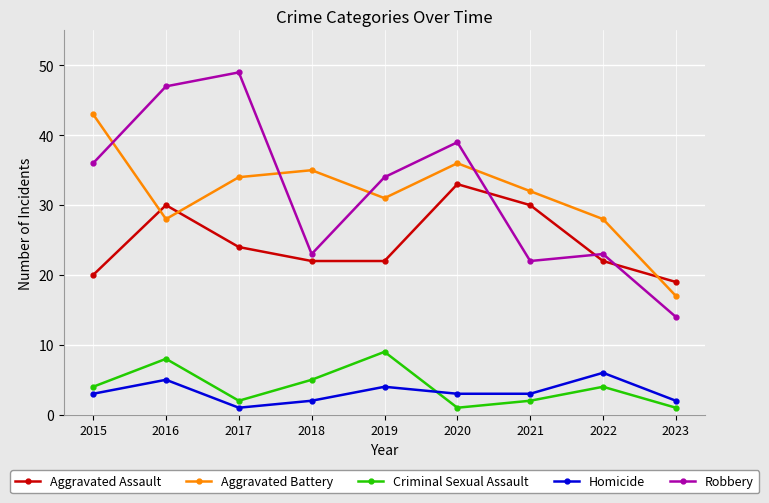

Reading right to left, transcribe all the data shown in this chart.

Aggravated Assault: 2023=19	2022=22	2021=30	2020=33	2019=22	2018=22	2017=24	2016=30	2015=20
Aggravated Battery: 2023=17	2022=28	2021=32	2020=36	2019=31	2018=35	2017=34	2016=28	2015=43
Criminal Sexual Assault: 2023=1	2022=4	2021=2	2020=1	2019=9	2018=5	2017=2	2016=8	2015=4
Homicide: 2023=2	2022=6	2021=3	2020=3	2019=4	2018=2	2017=1	2016=5	2015=3
Robbery: 2023=14	2022=23	2021=22	2020=39	2019=34	2018=23	2017=49	2016=47	2015=36